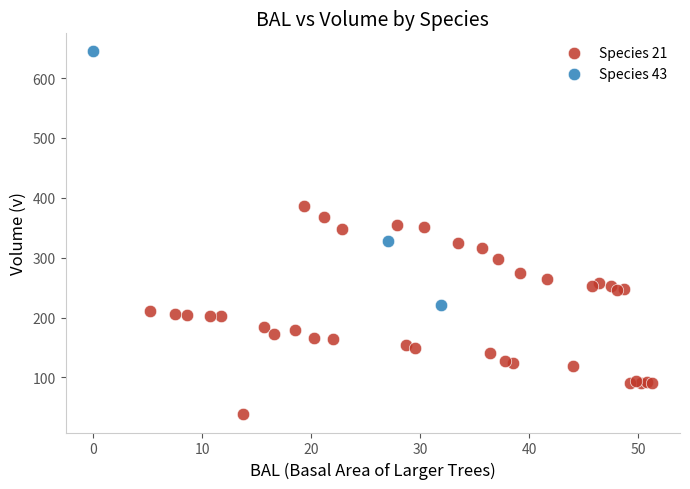

Which series contains the highest Y value?

Species 43